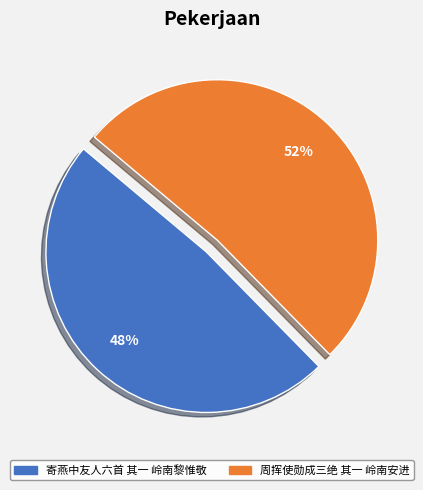

To the nearest percent, what is the average slice percentage?

50%